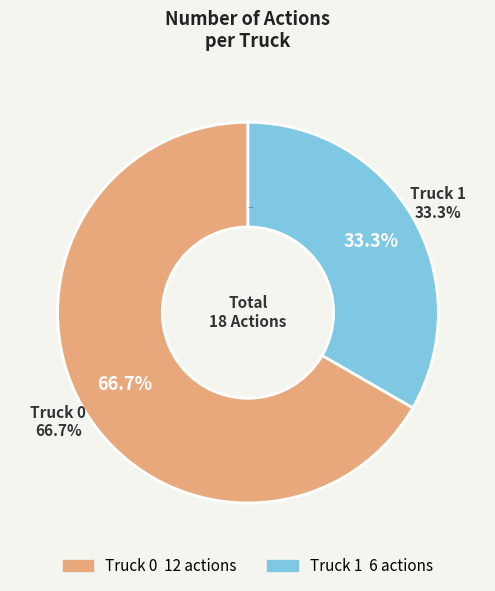

What percentage do Truck 0 and Truck 1 together represent?

100.0%